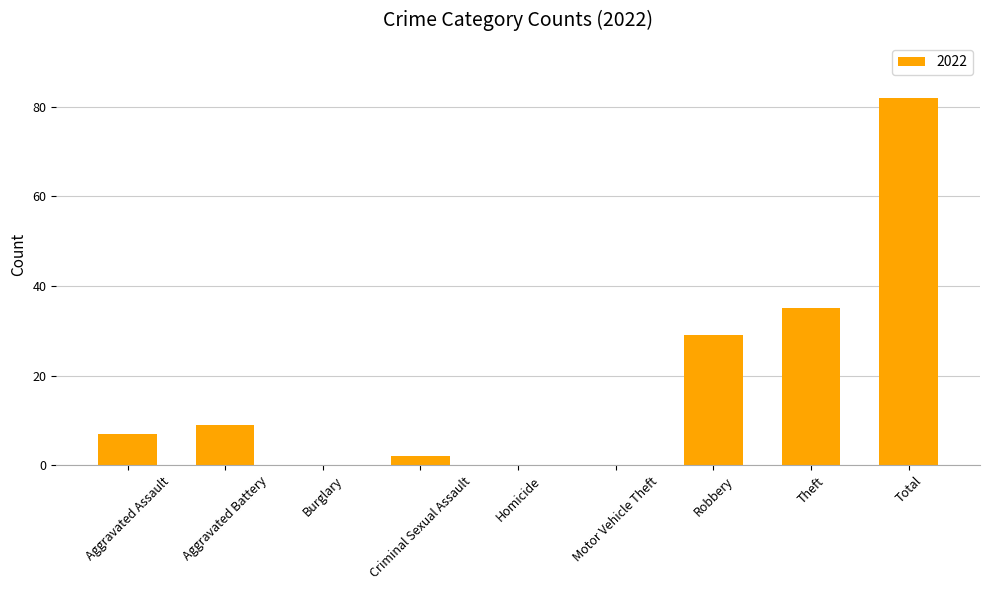

Where is the data nearest to the value 41?

Theft